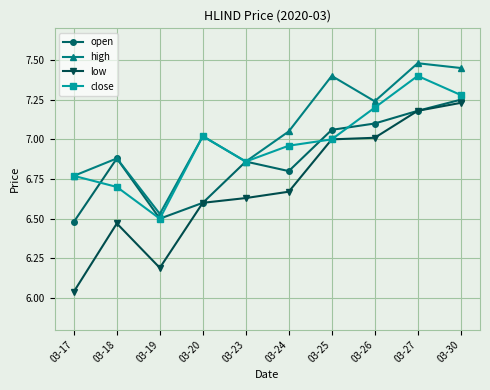

At how many categories does at least one series exceed 6?

10